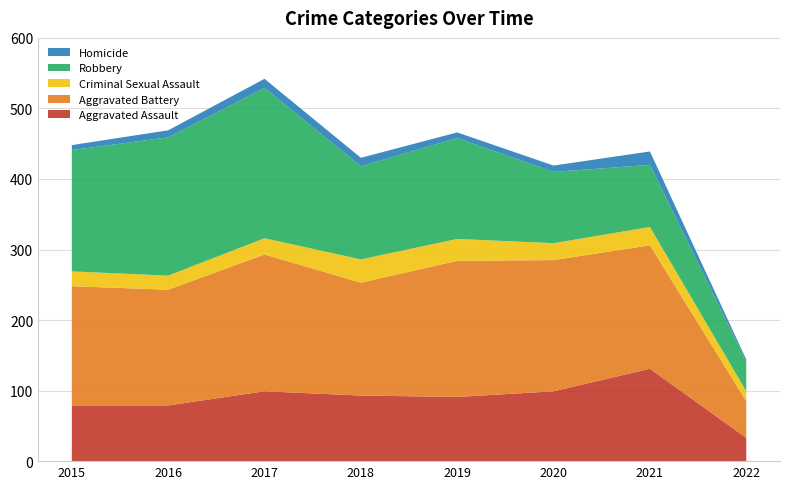

Reading left to right, transcribe all the data shown in this chart.

Aggravated Assault: 79	79	99	93	91	99	131	33
Aggravated Battery: 169	164	194	160	193	186	175	52
Criminal Sexual Assault: 21	20	23	33	31	24	26	14
Robbery: 172	196	213	132	143	101	88	42
Homicide: 7	10	13	12	8	9	19	3